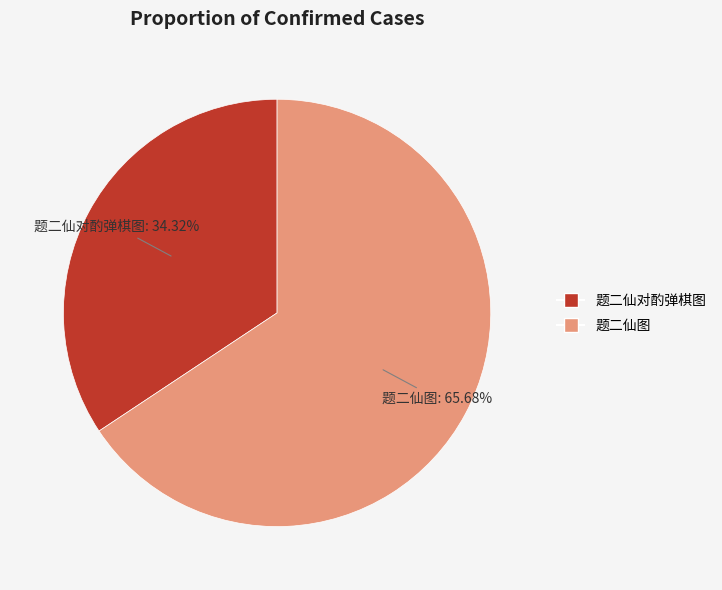

To the nearest percent, what is the combined percentage of 题二仙对酌弹棋图 and 题二仙图?

100%